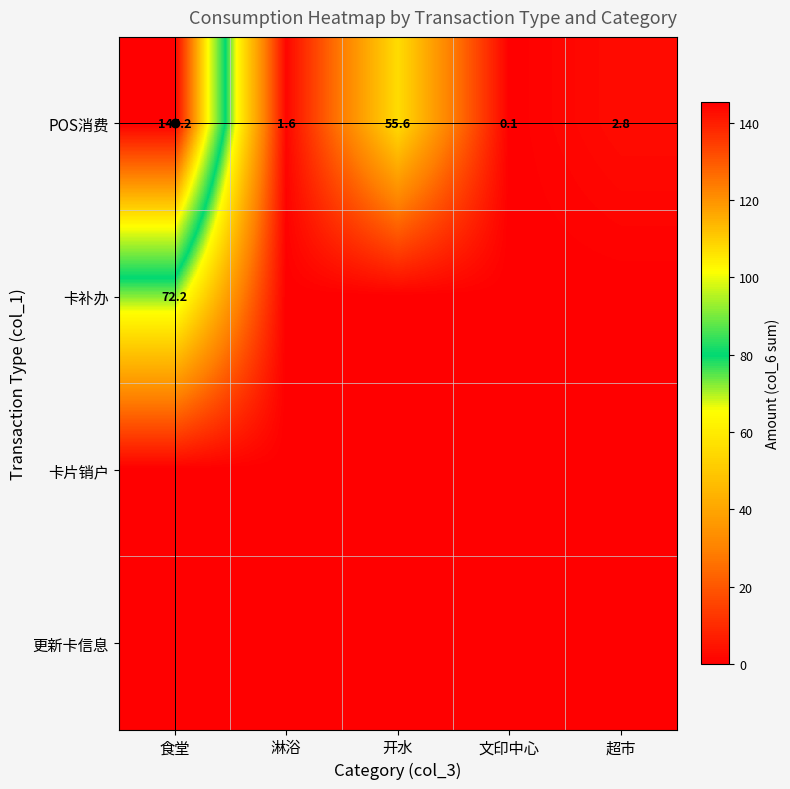

What is the difference between the maximum and second lowest values in the 卡补办 series?

72.2